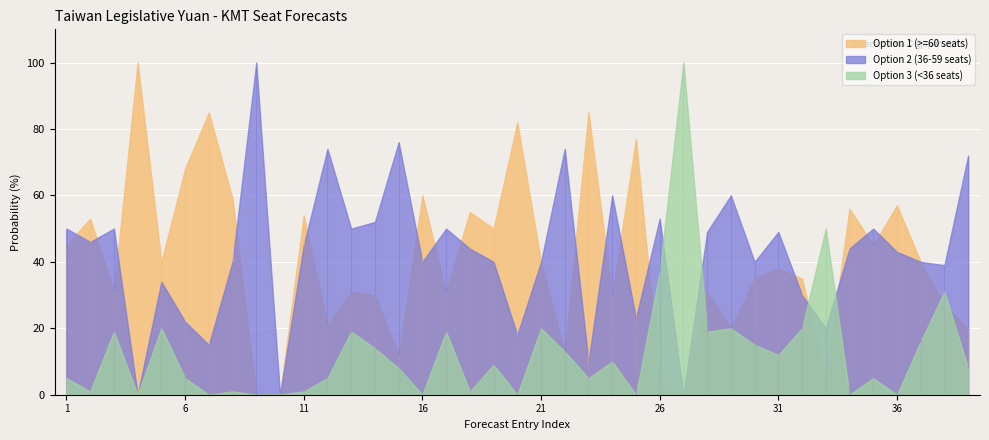

The Option 2 (36-59 seats) series shows 77 at 17. True or false?

False